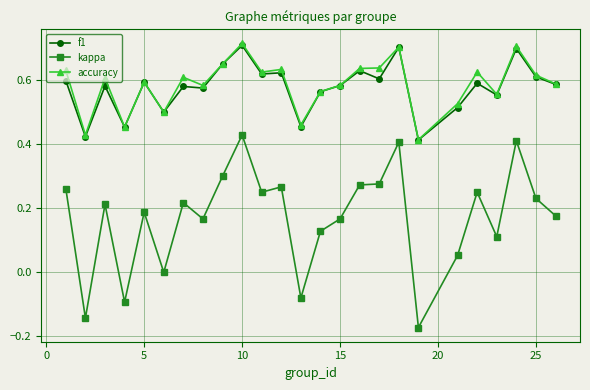

True or false: kappa and accuracy cross at least once.

False